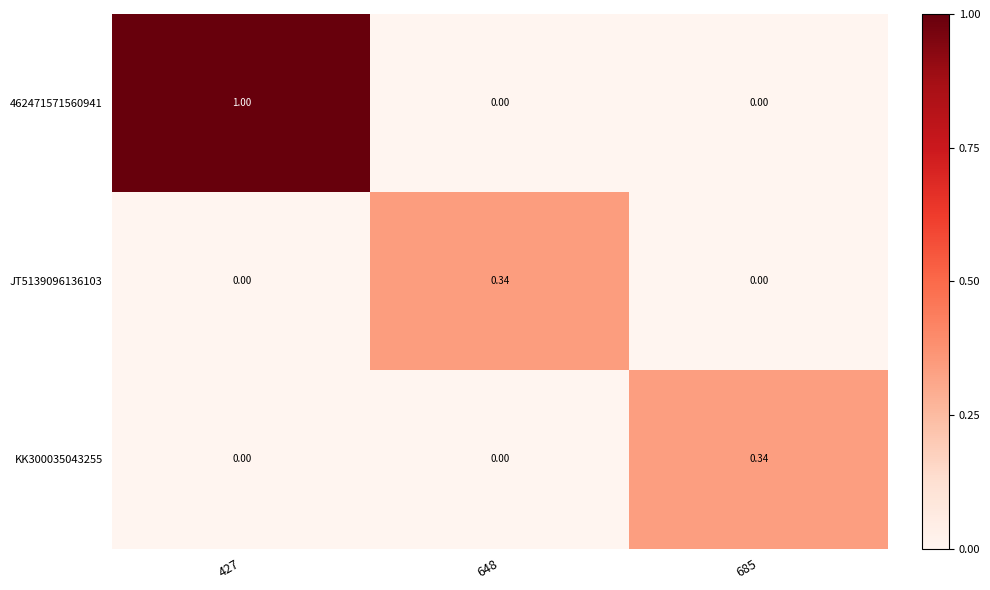

Is the value of KK300035043255 at 427 greater than the value of JT5139096136103 at 648?

No